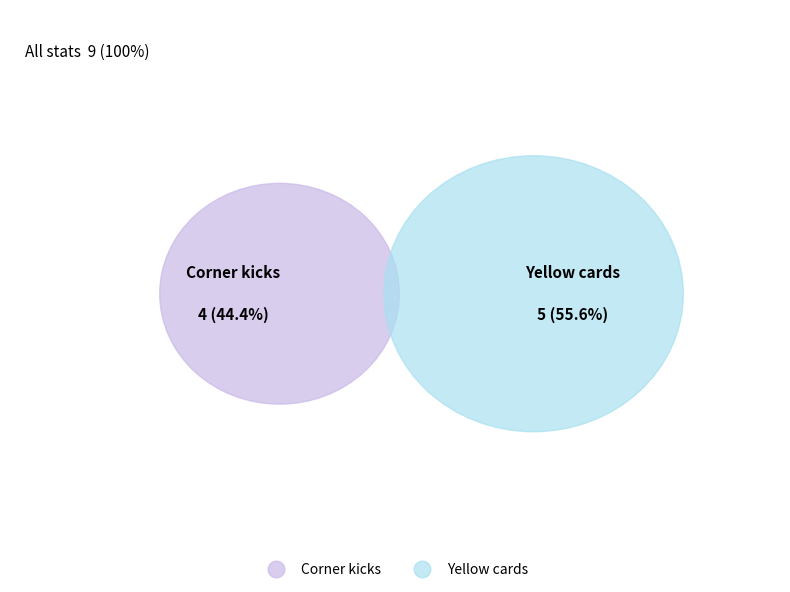

Rank the categories by value from lowest to highest.

Corner kicks, Yellow cards